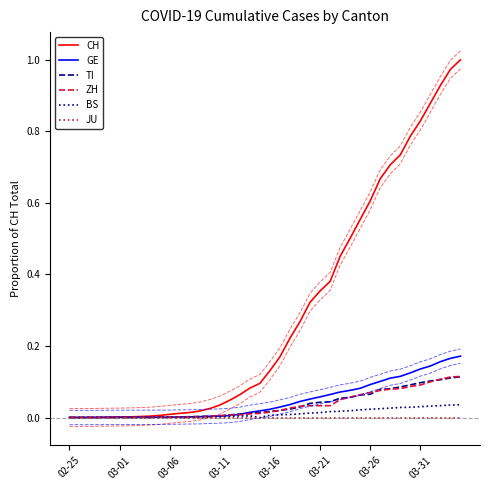

At which label does CH reach its minimum?

02-25